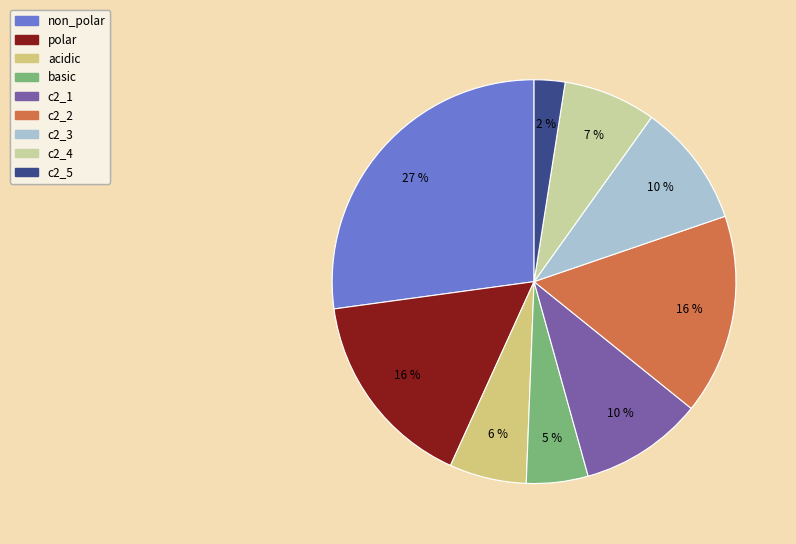

Which category has the smallest portion of the pie?

c2_5